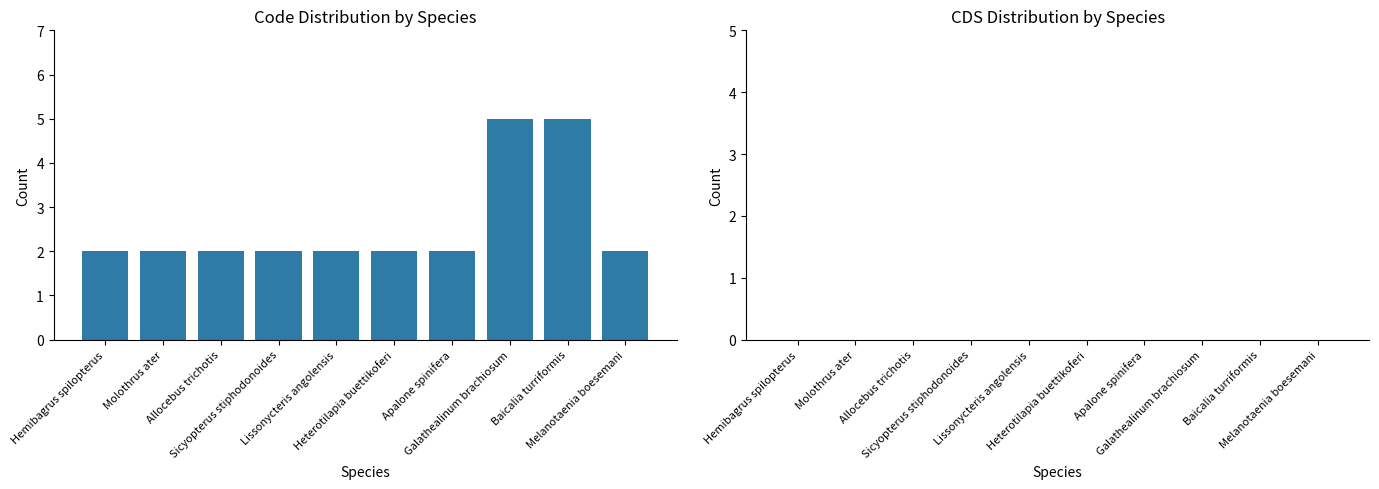

How many categories are shown in the chart?

10